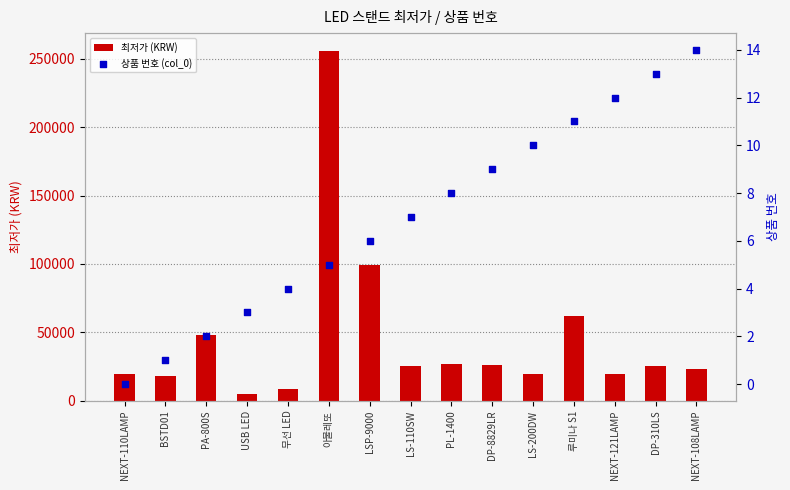

What are all the series names shown in the legend?

최저가 (KRW), 상품 번호 (col_0)